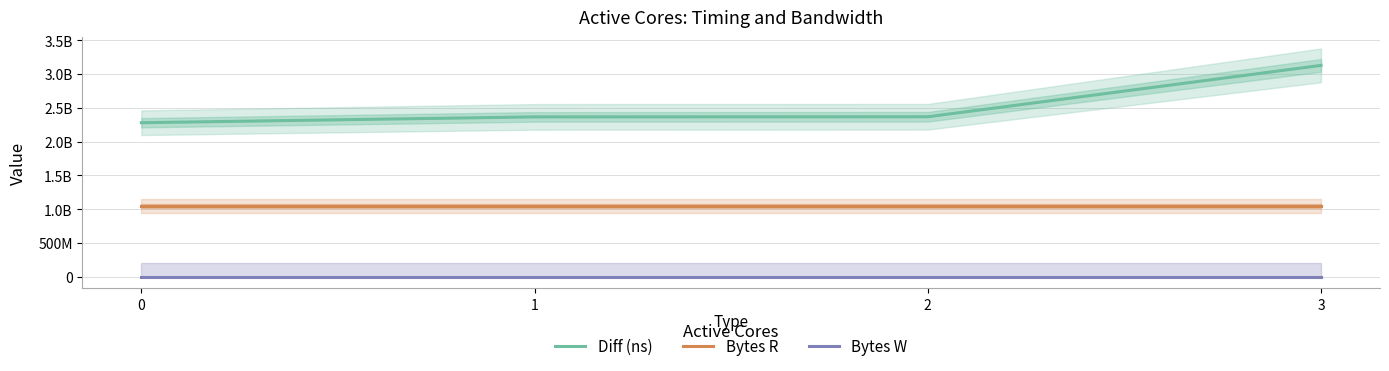

What is the value of the Diff (ns) point at the 4th from the left?

3127498881